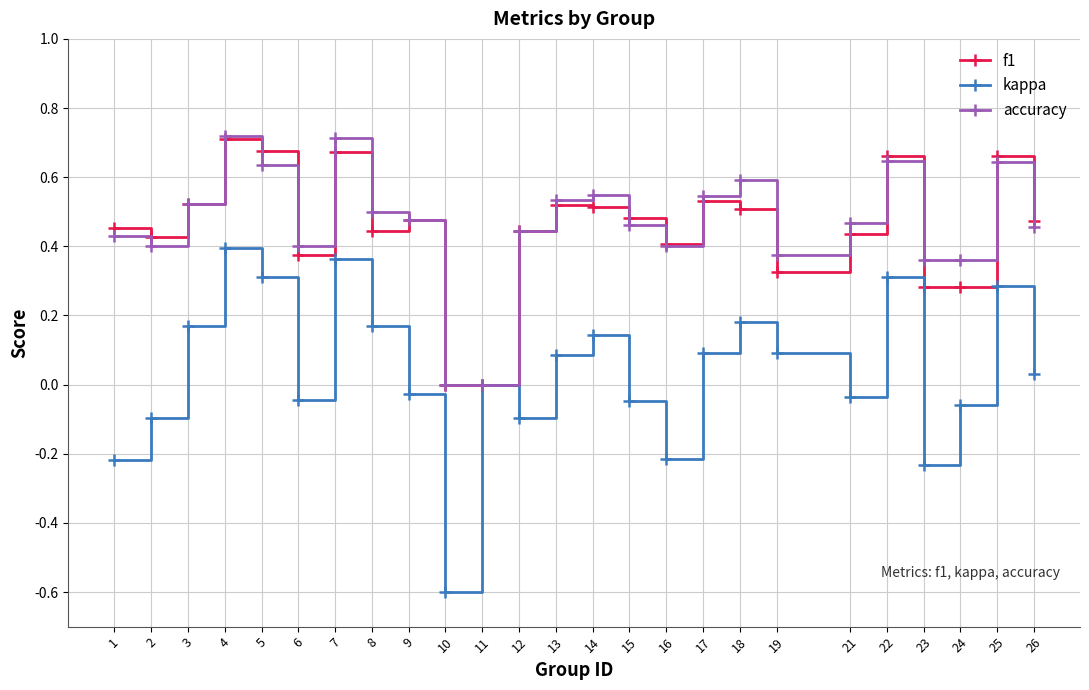

What is the minimum value shown in the chart?

-0.6